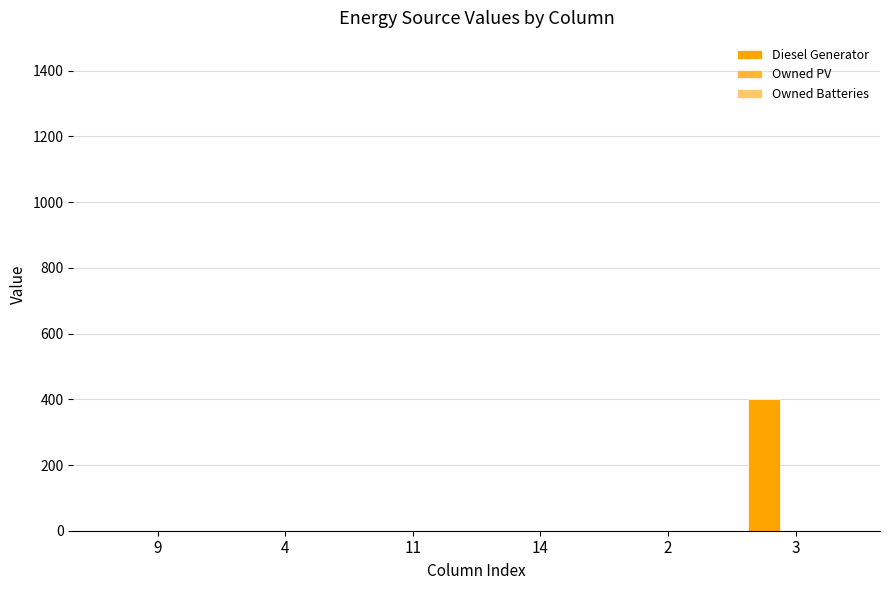

What is the sum of all values?

400